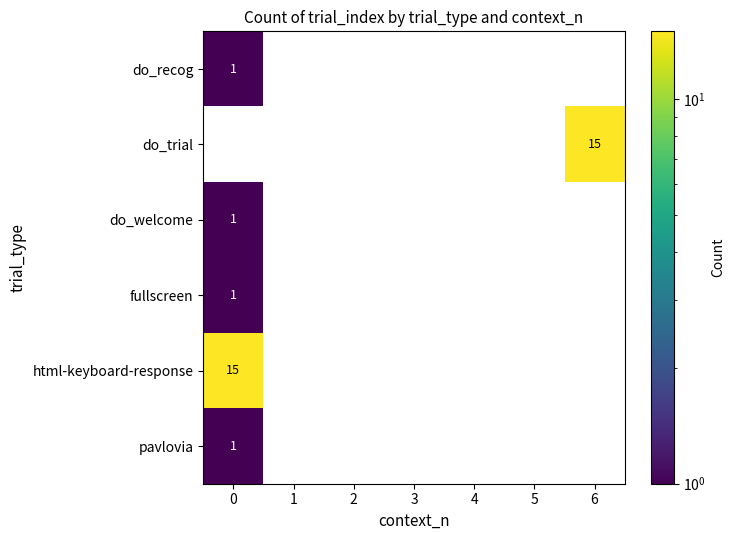

Is it true that pavlovia equals 0 at 0?

False